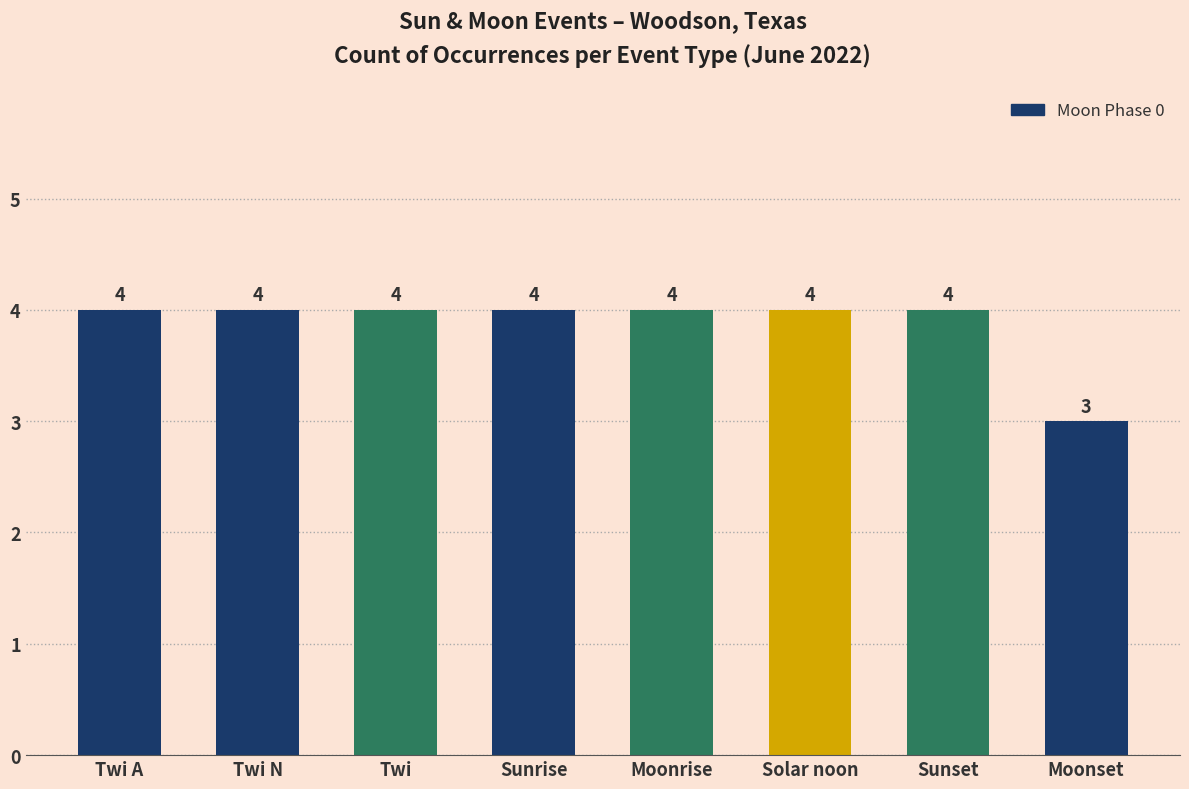

Count the values in the range 4 to 5.

7